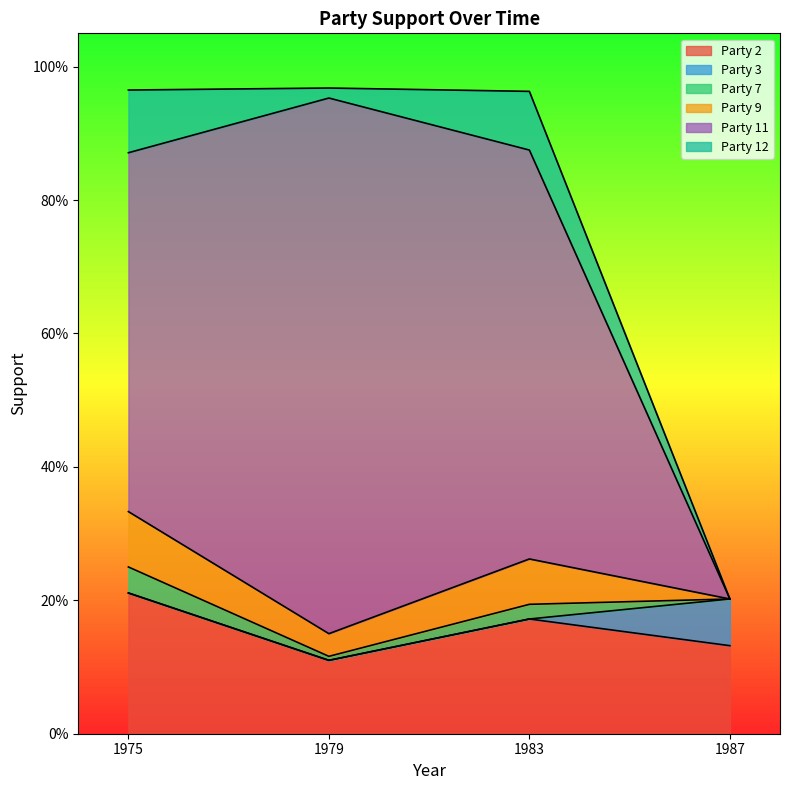

How many interior local peaks does the Party 2 series have?

1